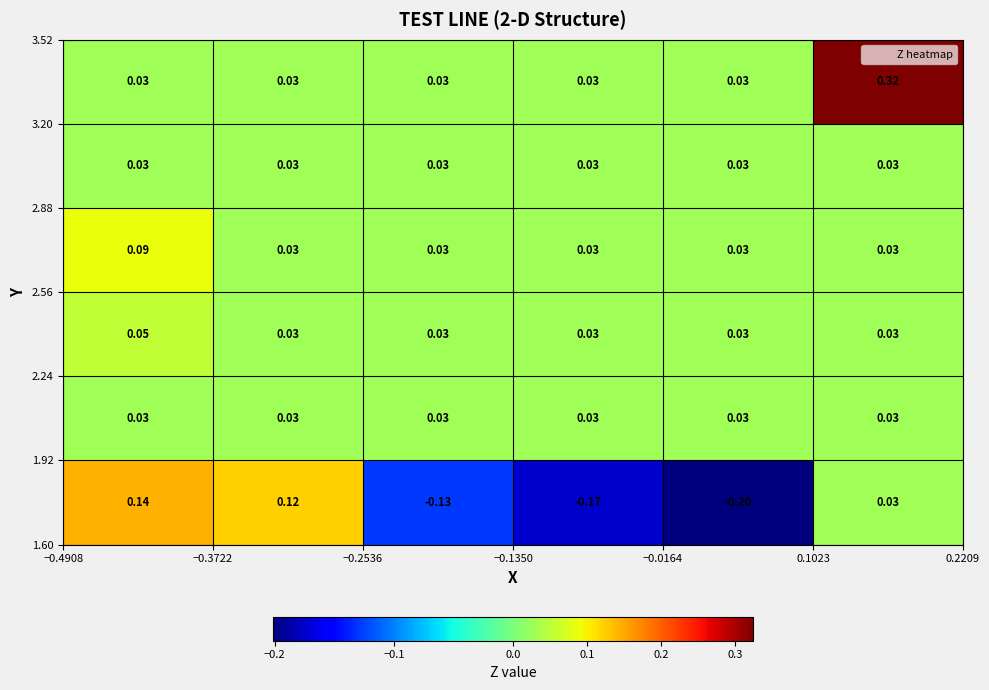

What is the minimum value shown in the chart?

-0.2